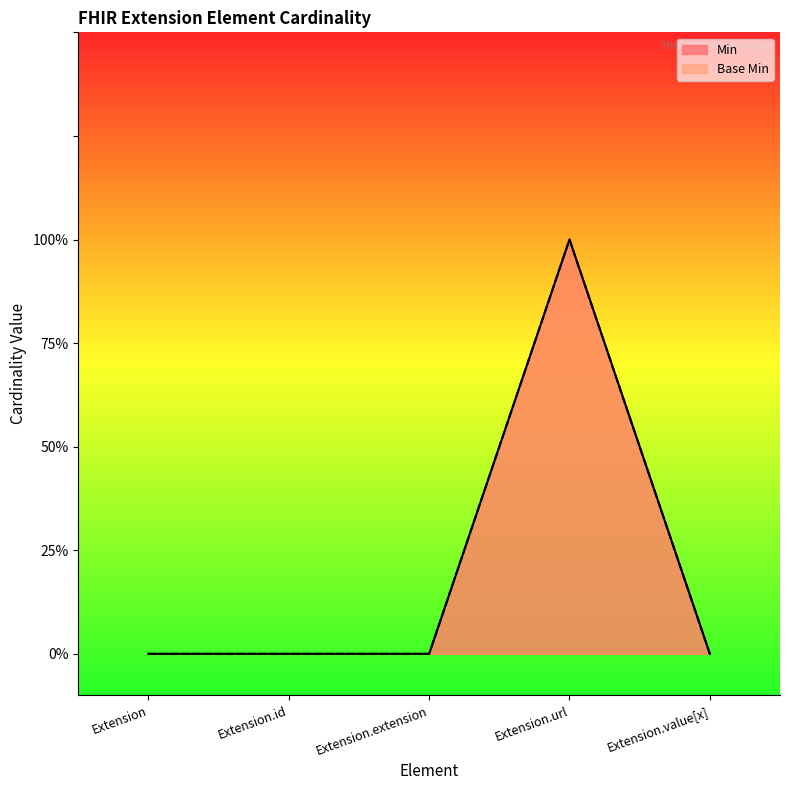

True or false: Base Min has more than 2 interior local peaks.

False